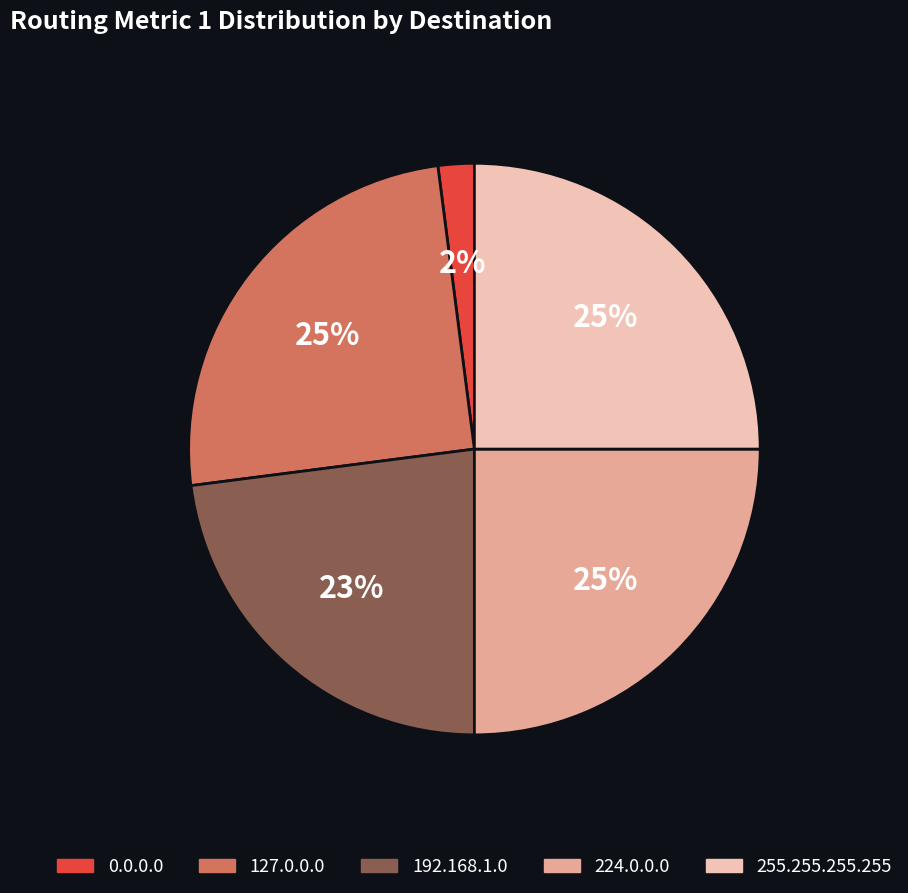

Is there a majority slice in this chart?

No